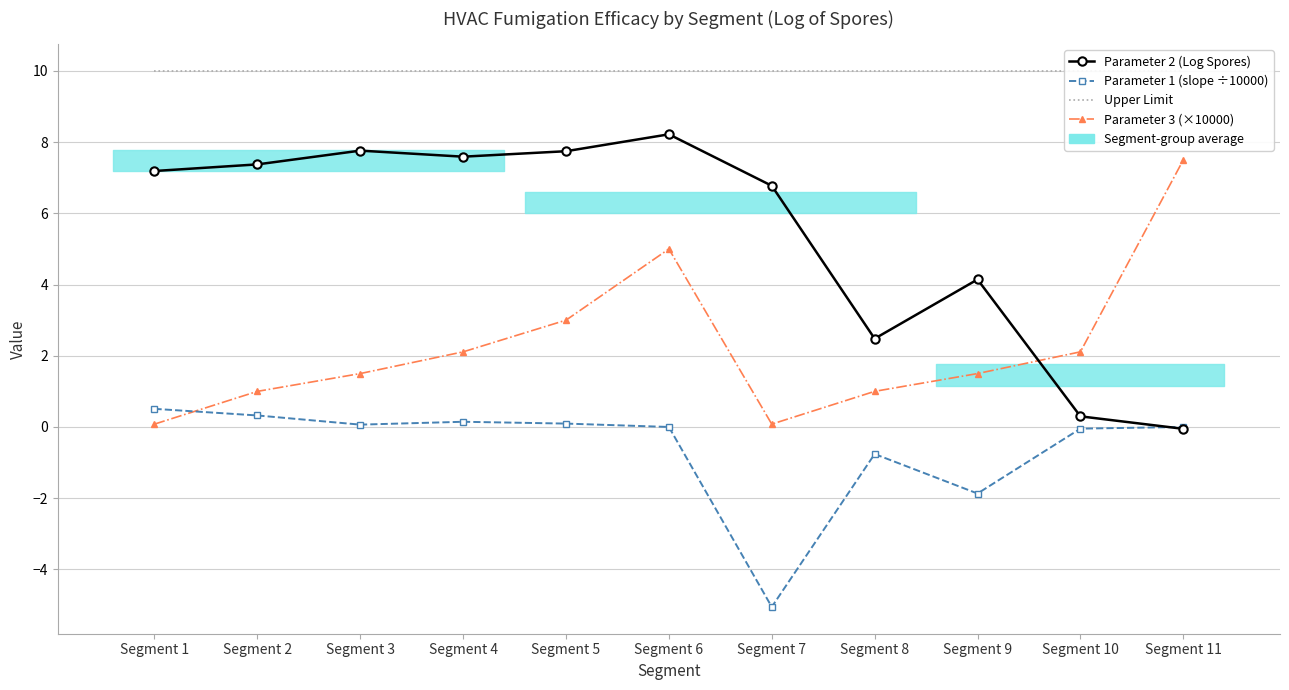

At which category is the sum across all series the highest?

Segment 6